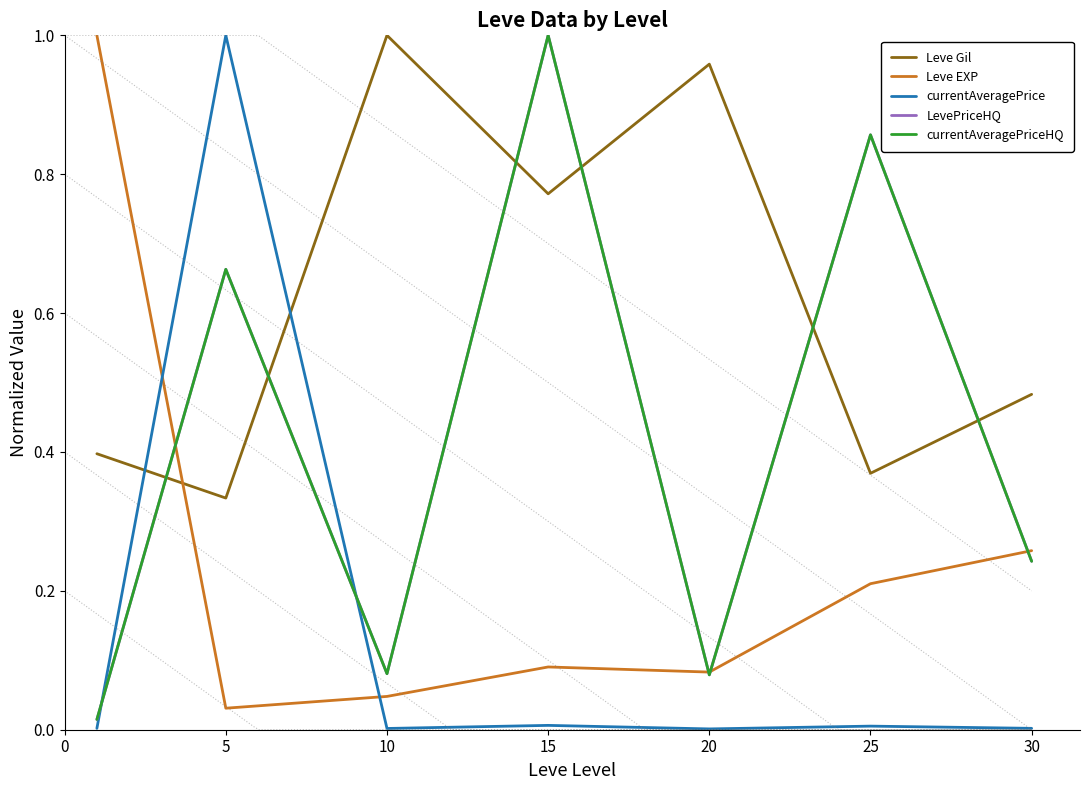

What is the sum of all LevePriceHQ values?

2.9